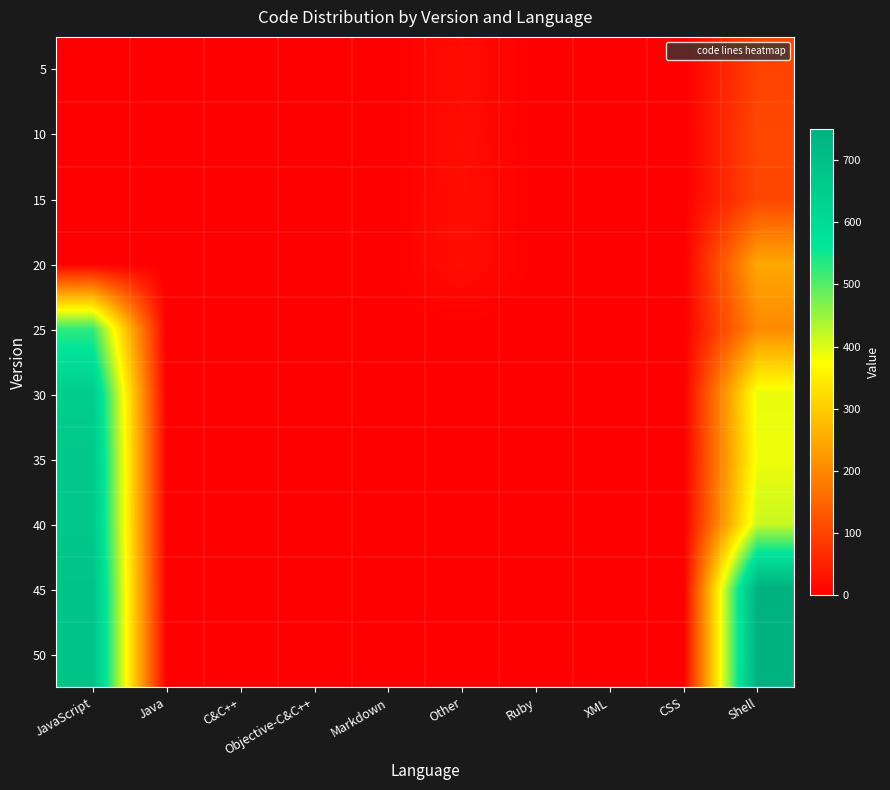

Count the number of categories in the chart.

10